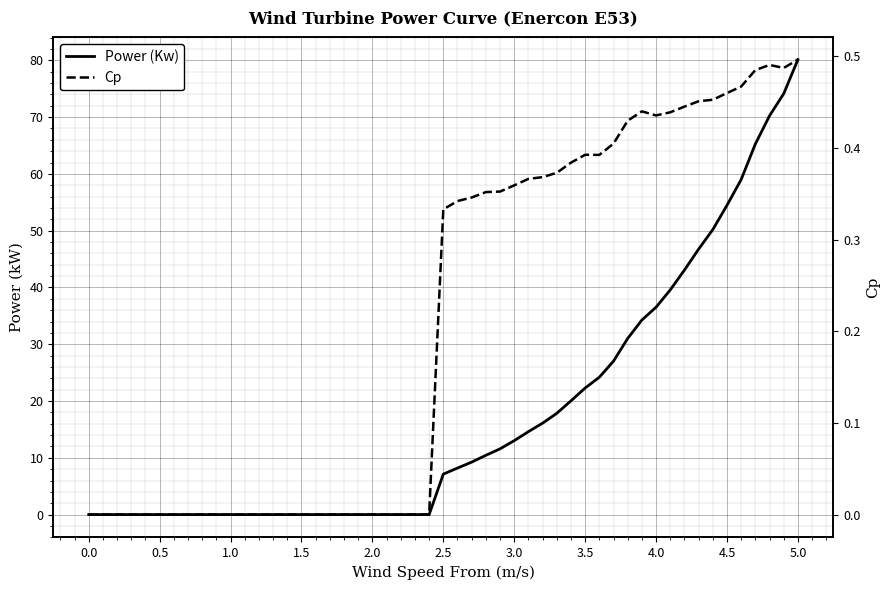

How many values in Power (Kw) are above zero?

26